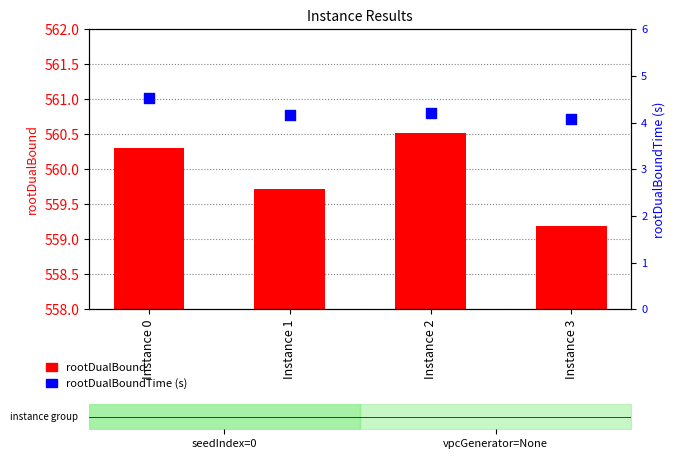

What is the total value across all series at Instance 2?

564.7